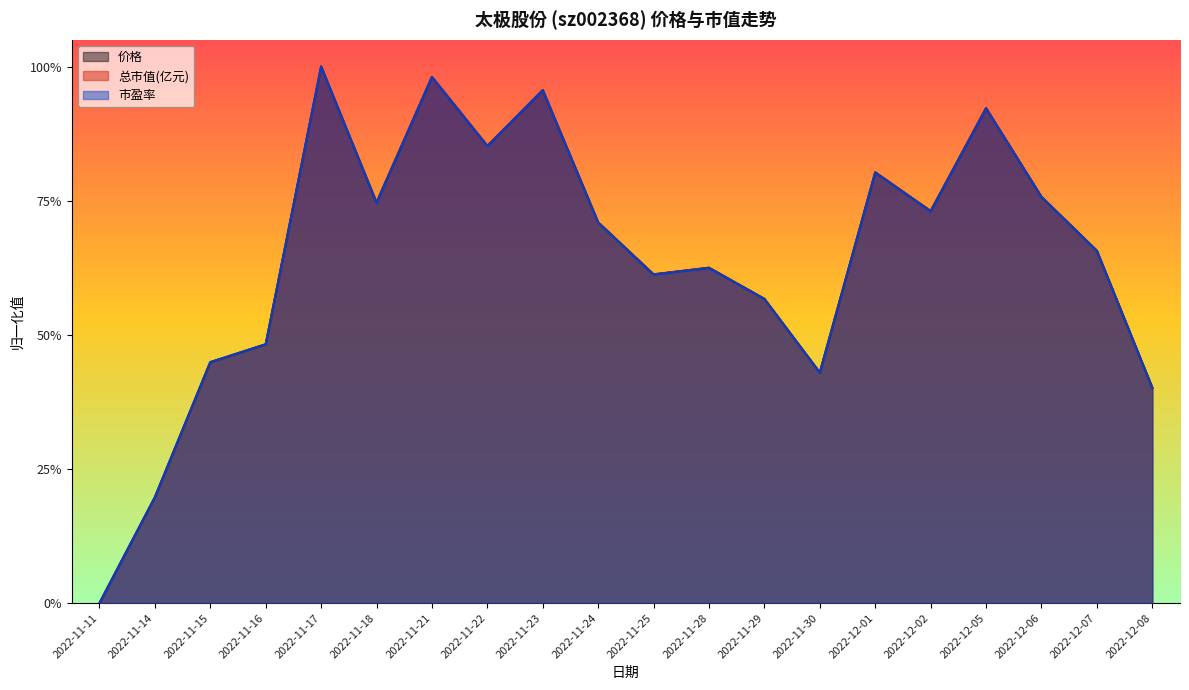

At which category does 价格 reach its first local peak?

2022-11-17